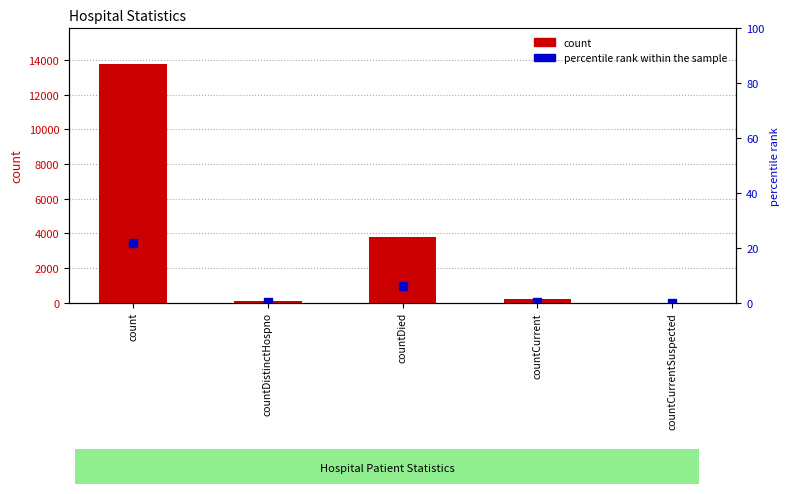

Which series has the largest Y range (max minus min)?

count